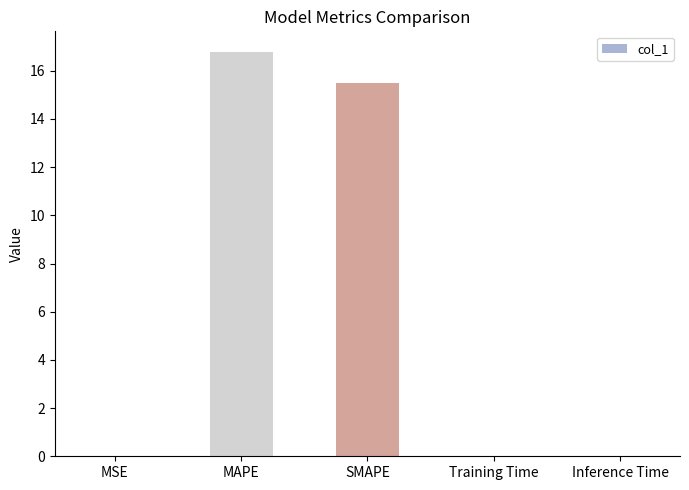

Count the number of categories in the chart.

5